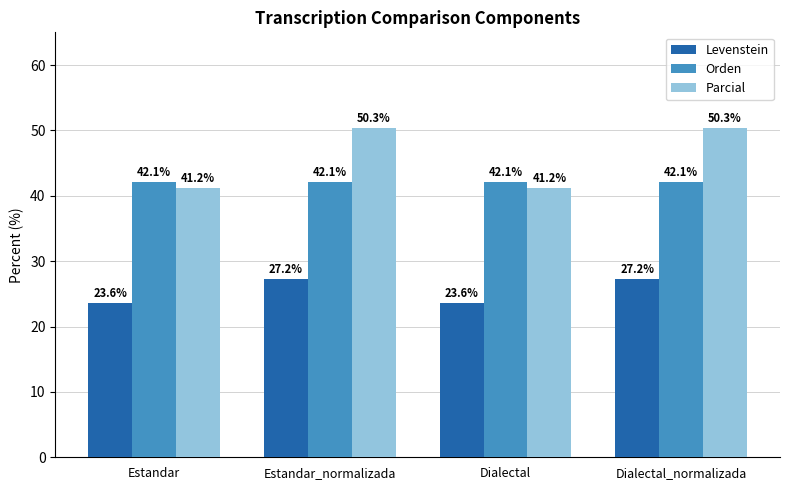

What is the difference between the maximum and minimum values in the Parcial series?

9.2